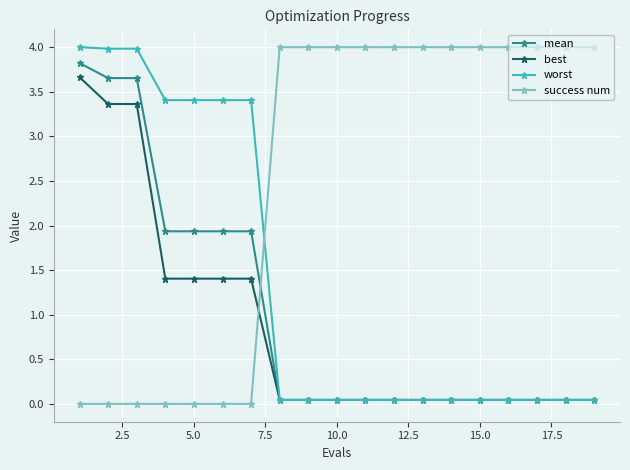

Which series ends up on top after the final intersection of success num and best?

success num